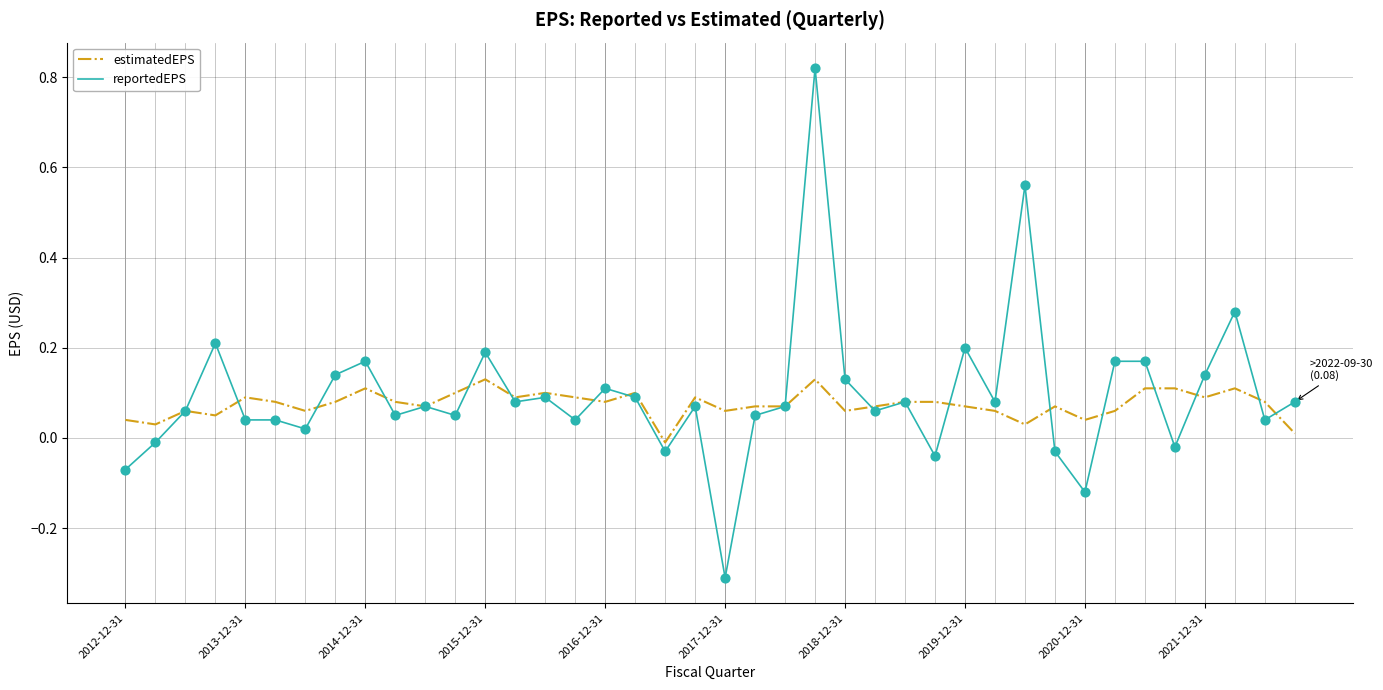

List the series in order of their peak value, highest first.

reportedEPS, estimatedEPS